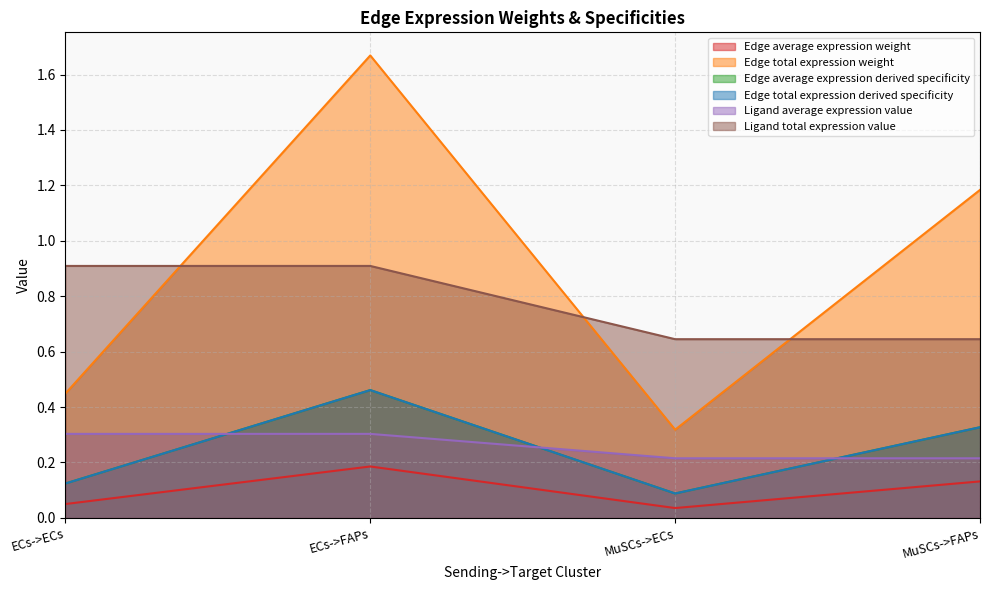

How many Edge average expression weight values are between 0 and 1?

4